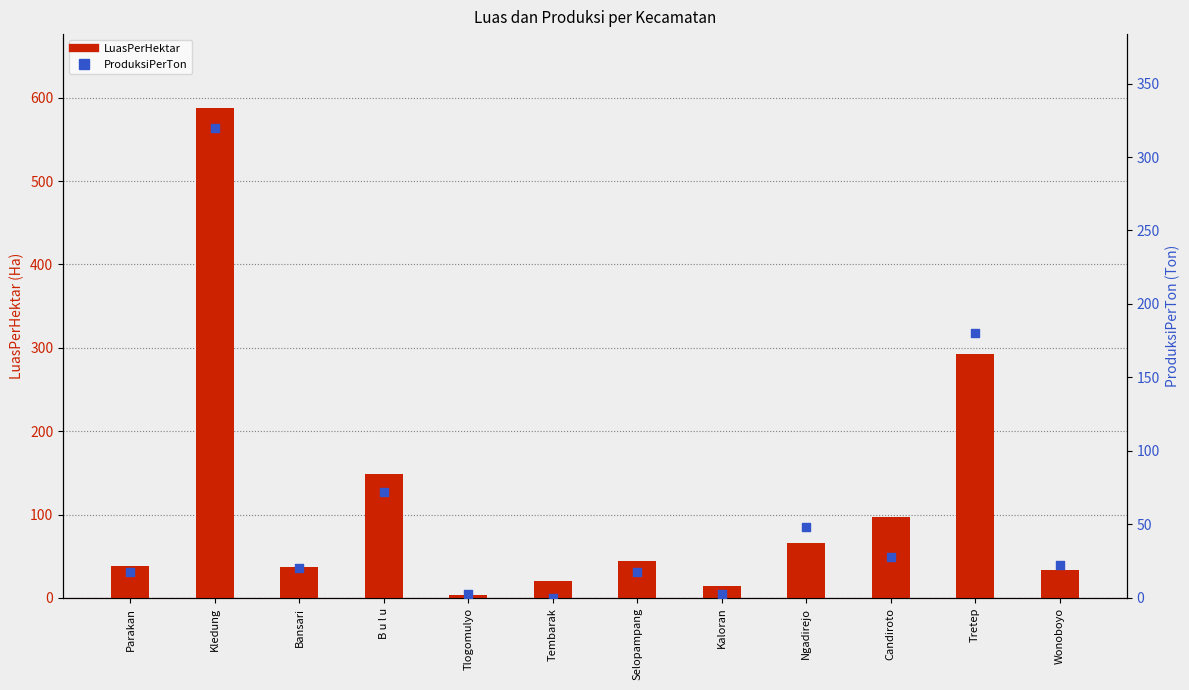

What is the total value across all series at Candiroto?

125.0